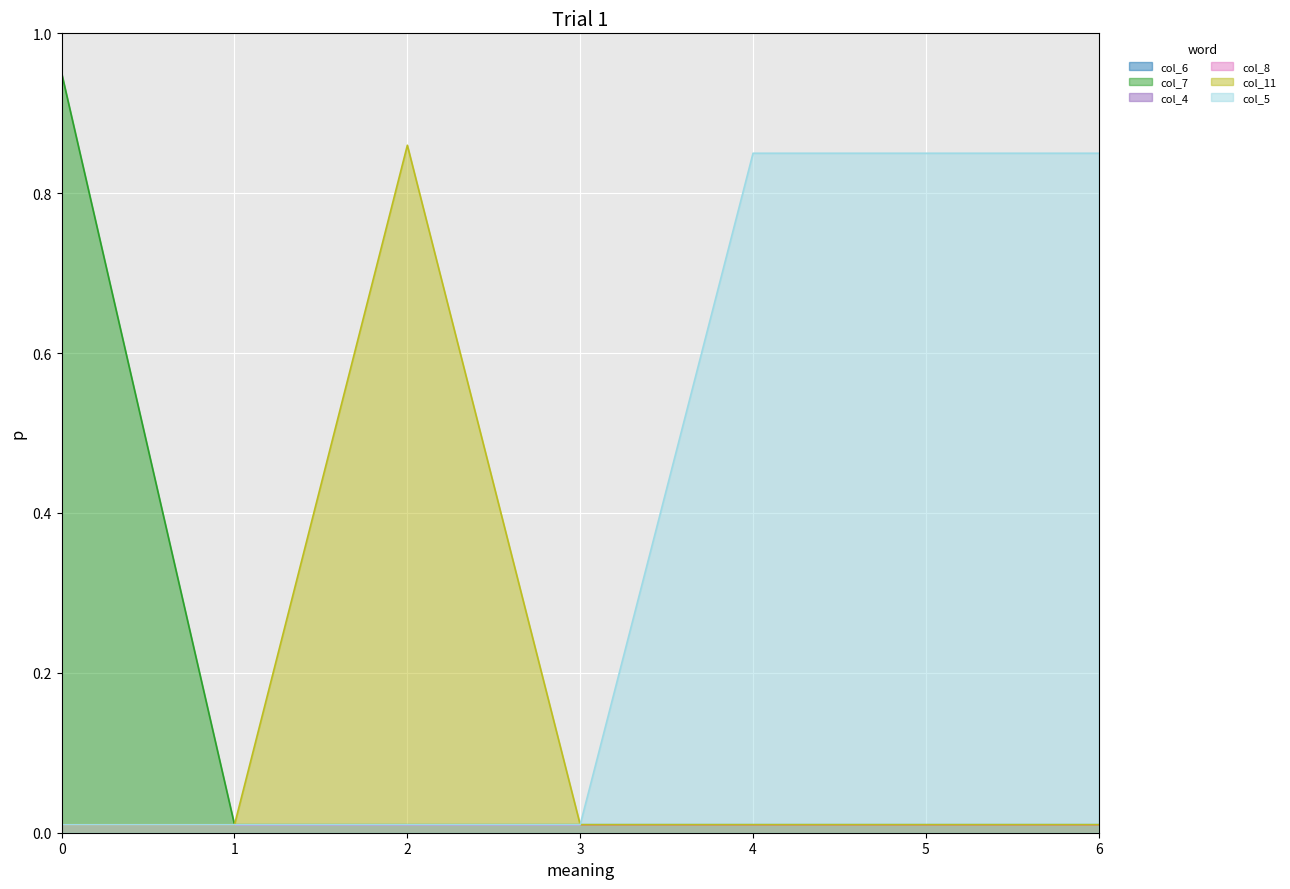

True or false: col_7 and col_11 intersect in this chart.

False